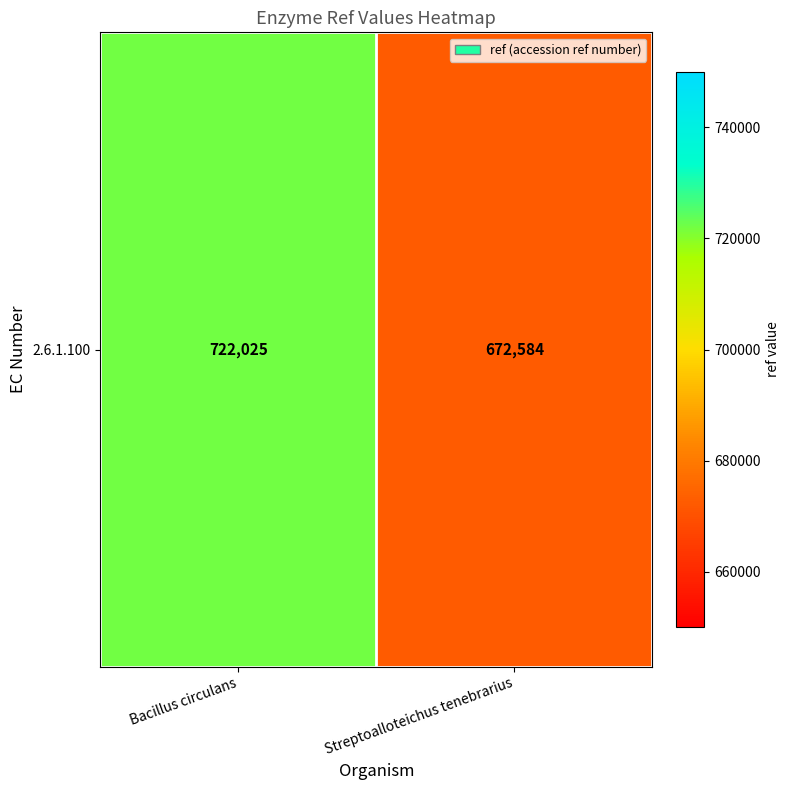

Between Streptoalloteichus tenebrarius and Bacillus circulans, which is larger?

Bacillus circulans